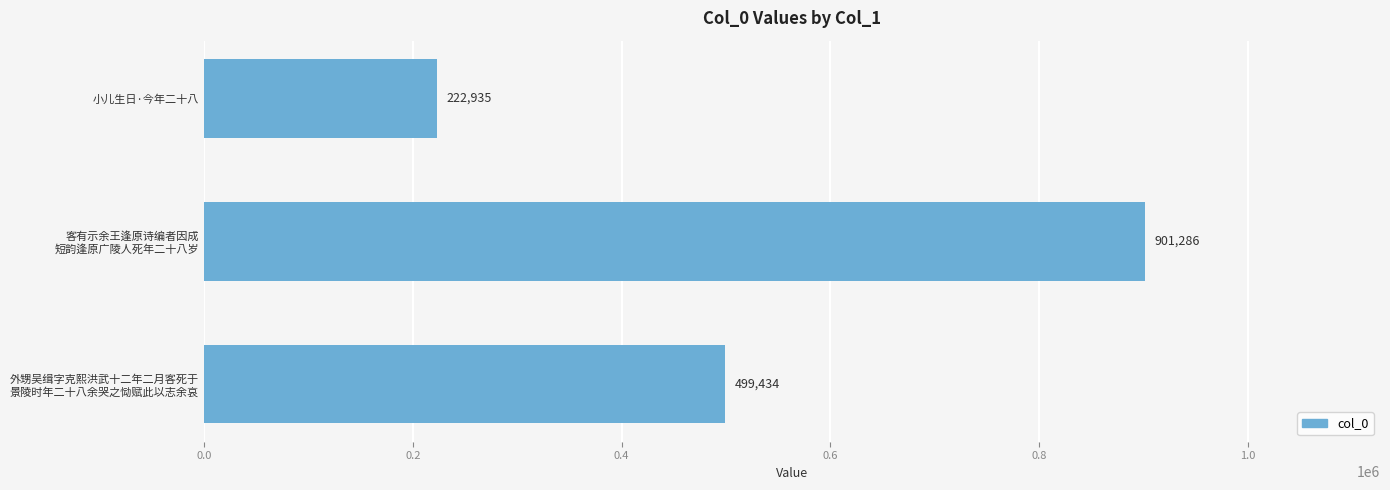

What is the value of the 2nd bar from the top?

901286